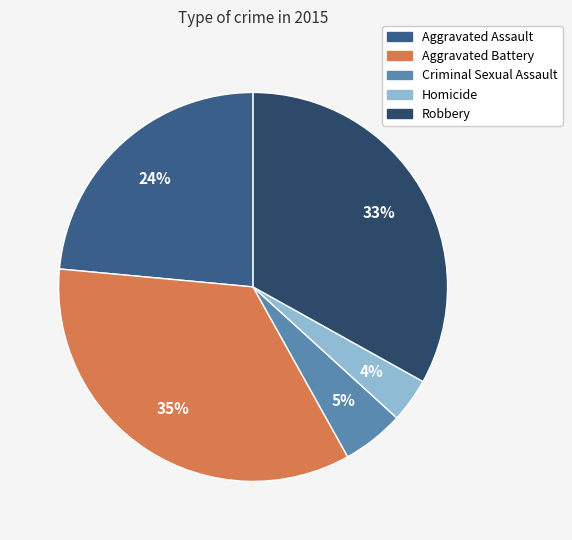

The Homicide slice represents 12% of the pie. True or false?

False